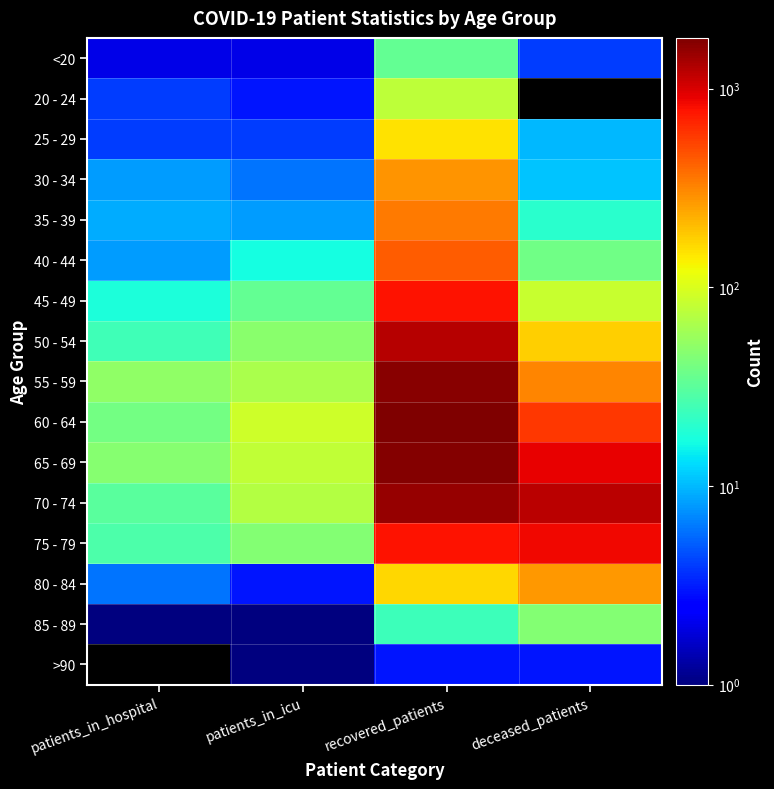

What is the sum of all 25 - 29 values?

168.0